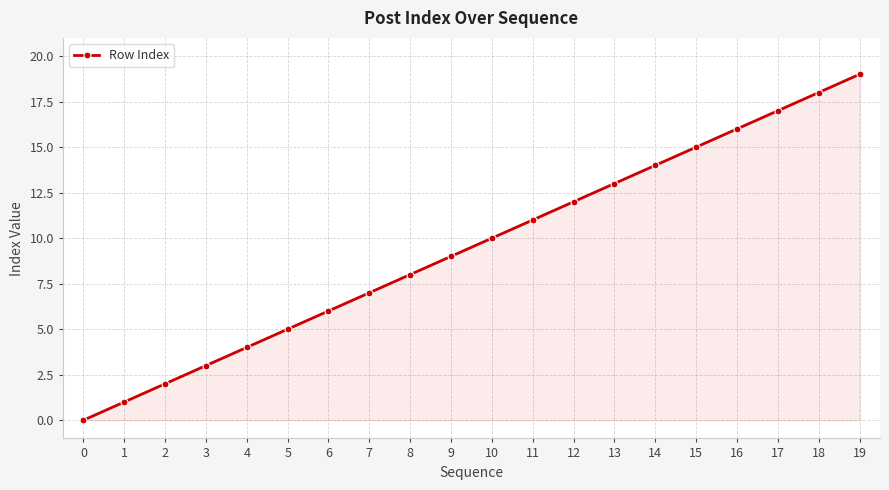

Rank the categories by value from highest to lowest.

19, 18, 17, 16, 15, 14, 13, 12, 11, 10, 9, 8, 7, 6, 5, 4, 3, 2, 1, 0